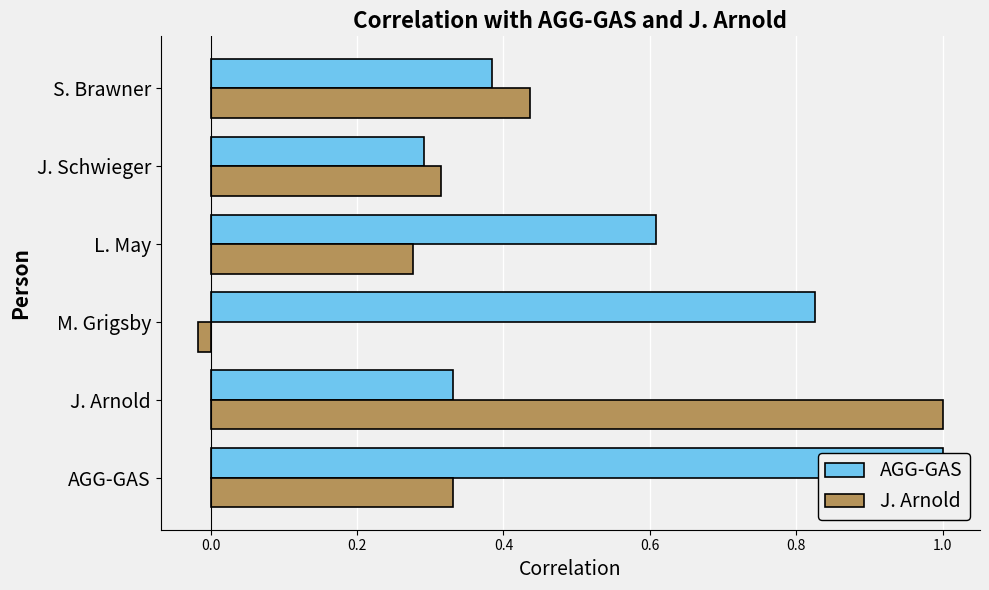

What is the value of the AGG-GAS bar at the 1st from the left?

1.0